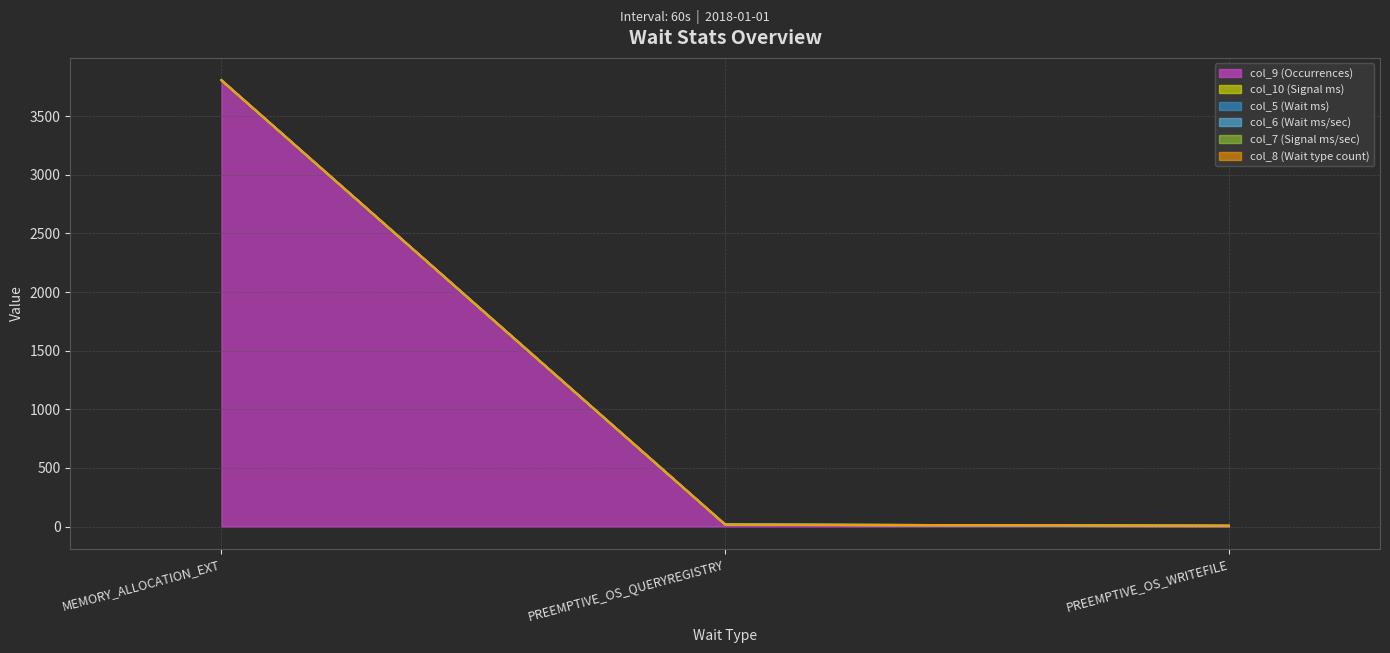

Where does the col_9 (Occurrences) series first go above 17?

MEMORY_ALLOCATION_EXT